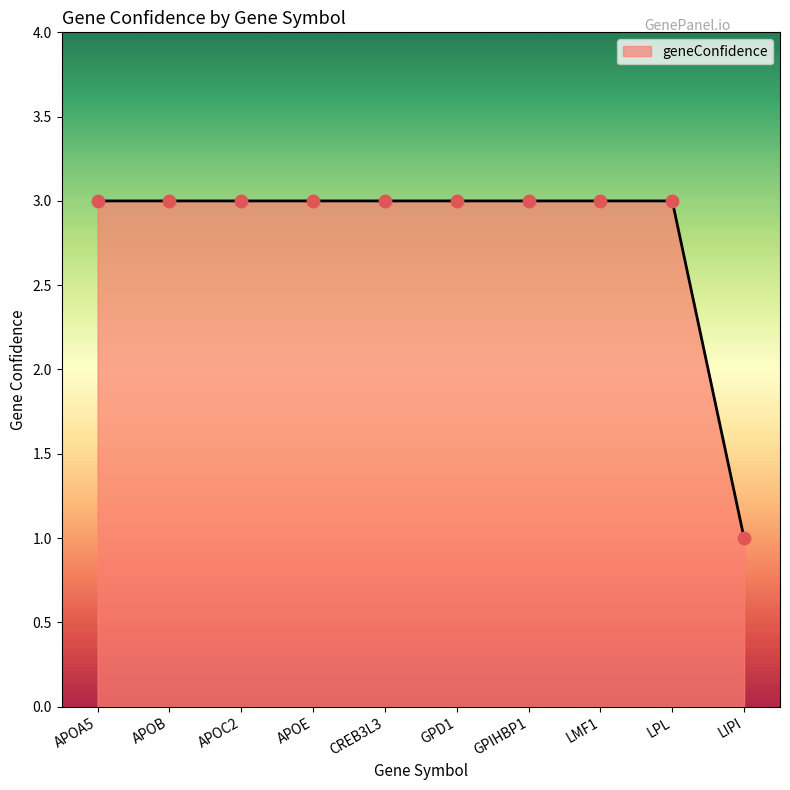

What is the change in value from APOA5 to LIPI?

-2